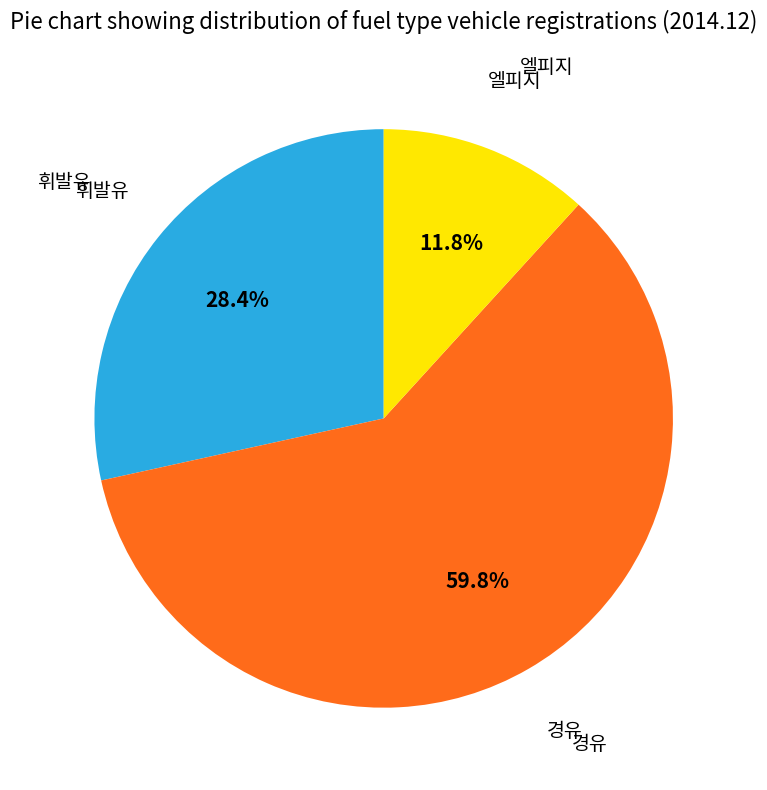

How many slices are in this pie chart?

3